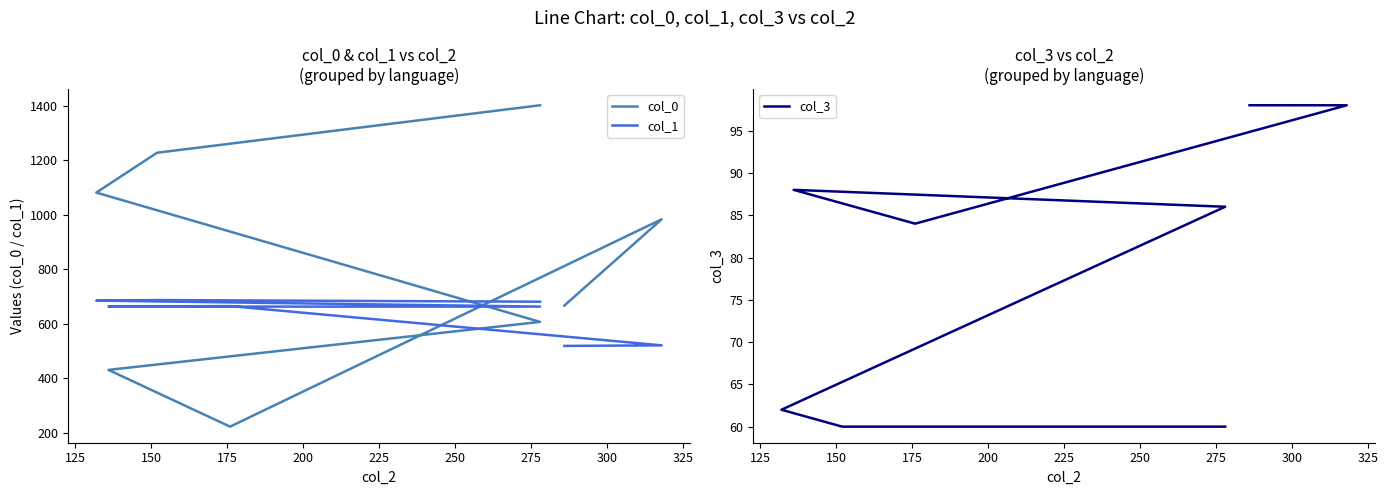

What is the total value across all series at 200?

1357.0